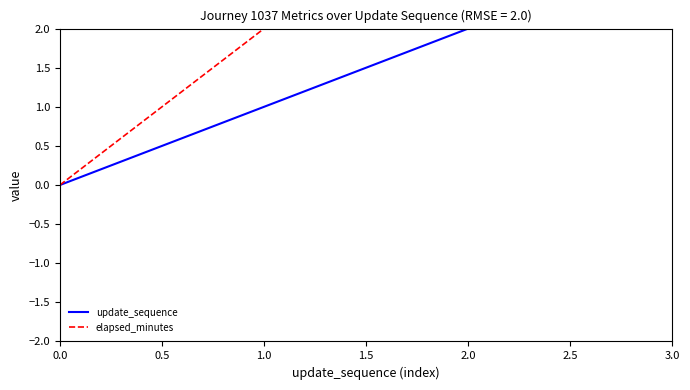

Which series has the largest range (max minus min)?

elapsed_minutes